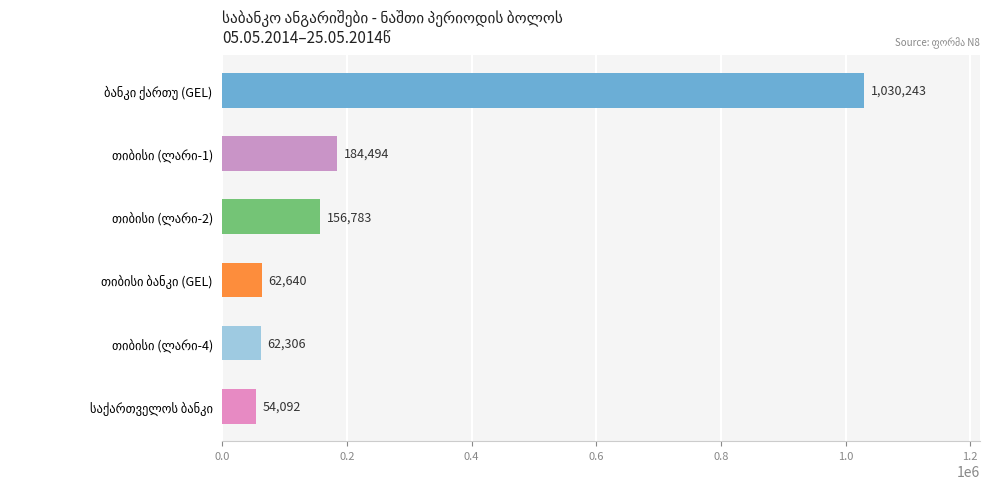

What is the value of the 5th bar from the top?

62306.5